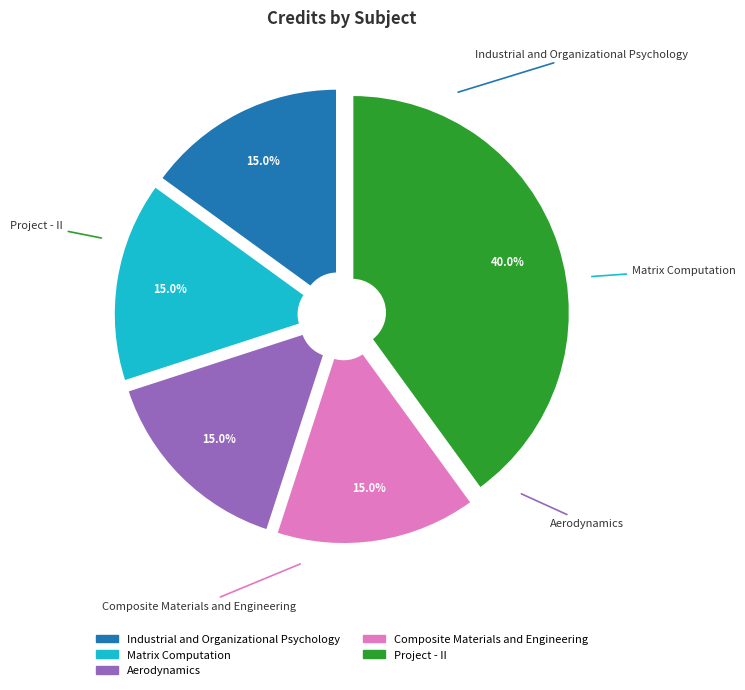

What percentage is the Project - II slice, to the nearest percent?

40%